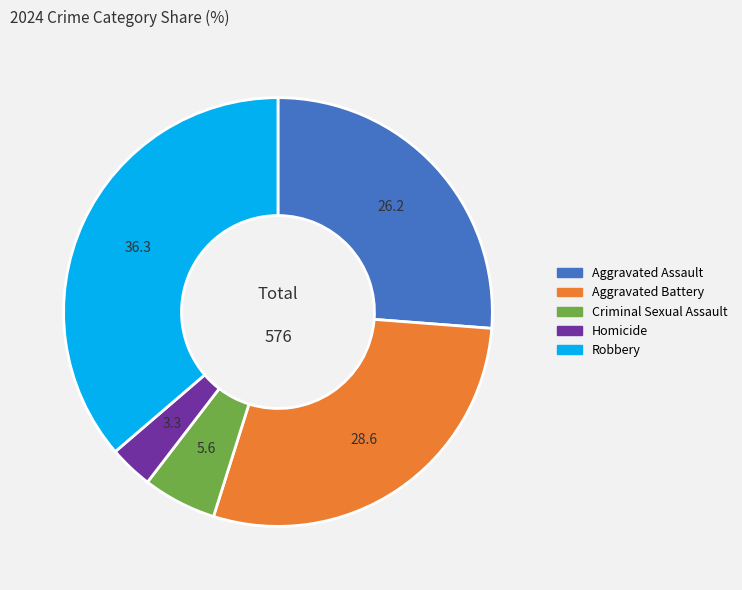

Between Criminal Sexual Assault and Robbery, which is larger?

Robbery